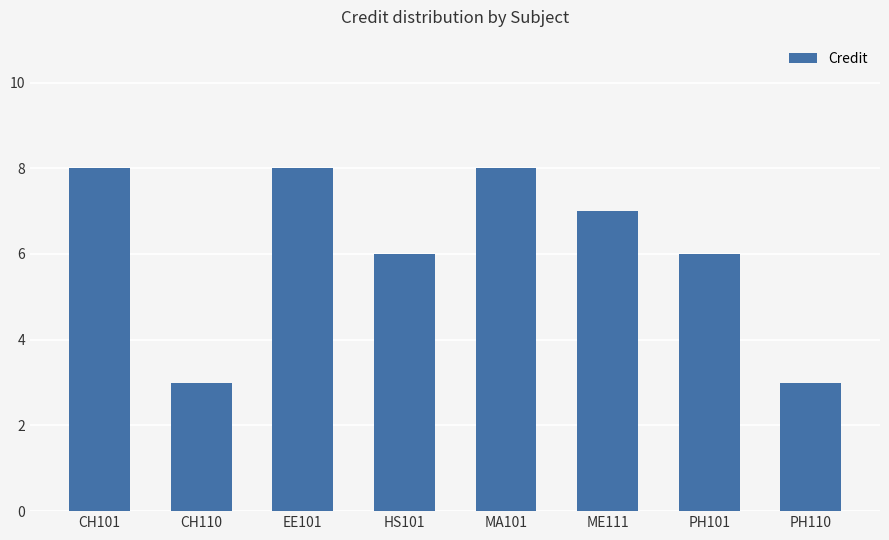

Reading right to left, transcribe all the data shown in this chart.

3	6	7	8	6	8	3	8